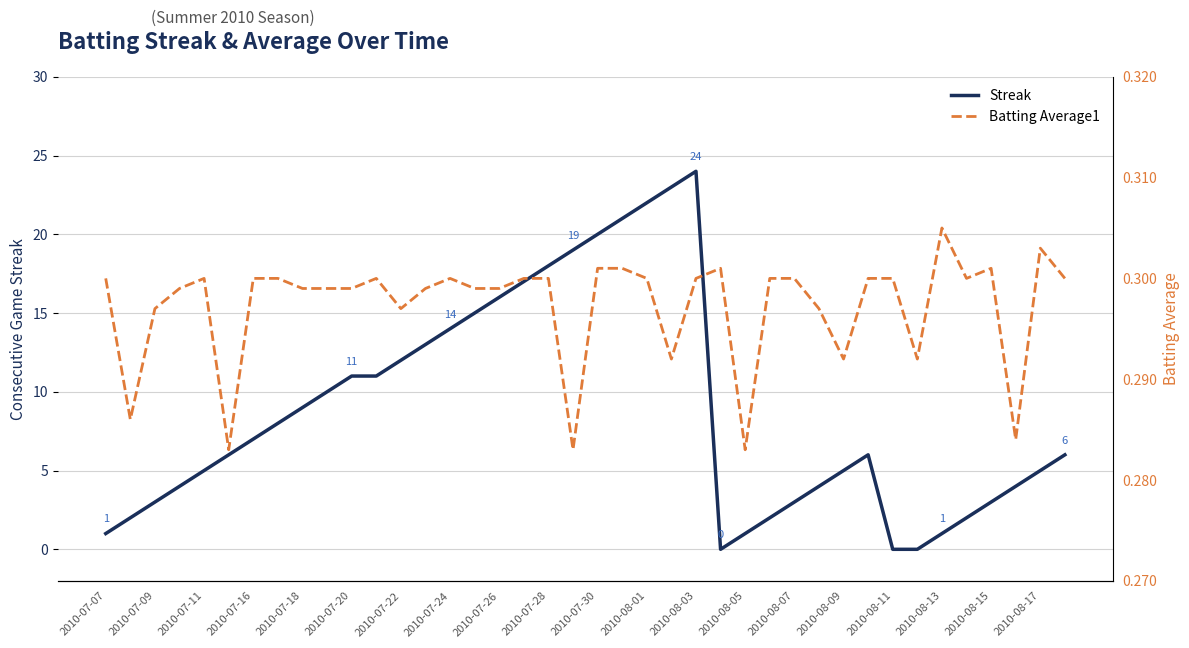

True or false: Streak has a value of -11 at 2010-08-11.

False